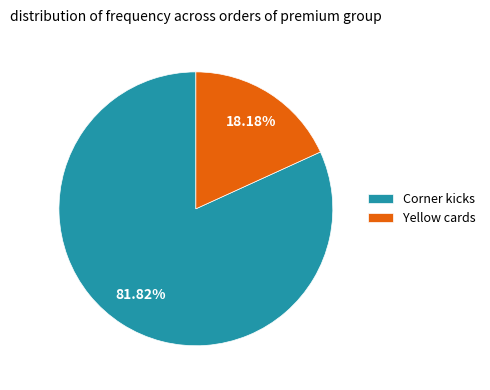

Which slice represents more than half of the pie?

Corner kicks